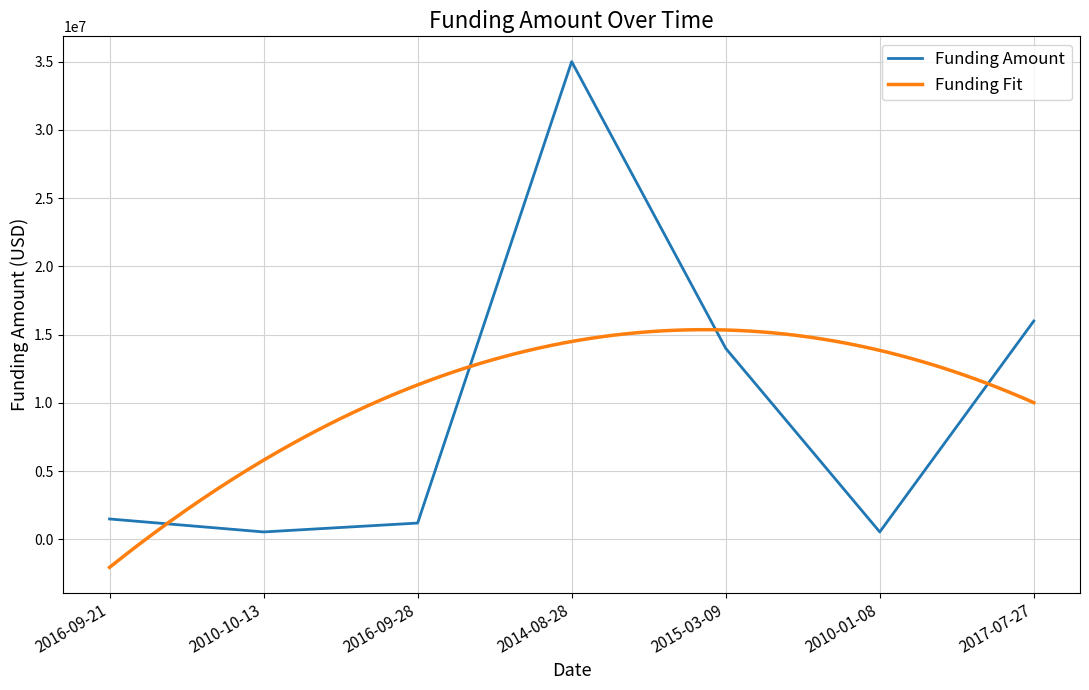

Reading right to left, what are all the values shown in this chart?

2017-07-27=16000000	2010-01-08=550000	2015-03-09=14000000	2014-08-28=35000000	2016-09-28=1200000	2010-10-13=550000	2016-09-21=1500000